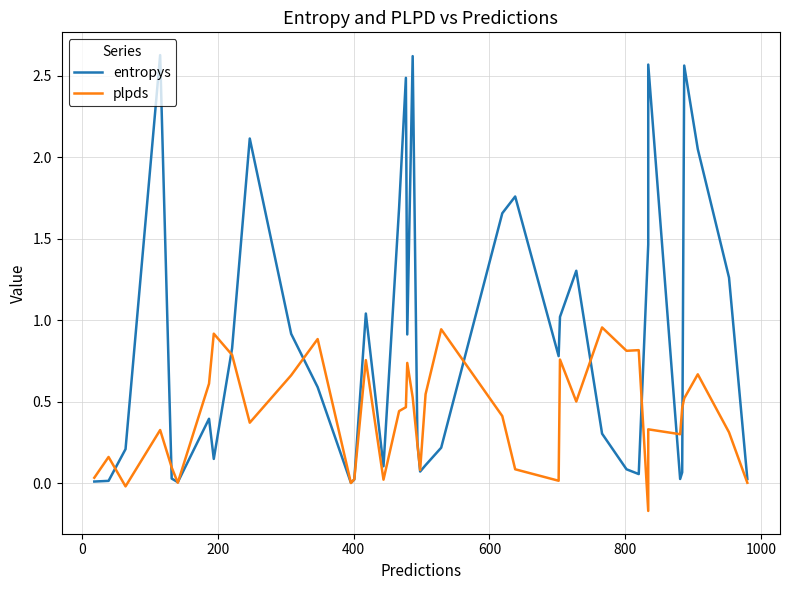

What is the average value of the entropys series?

0.9